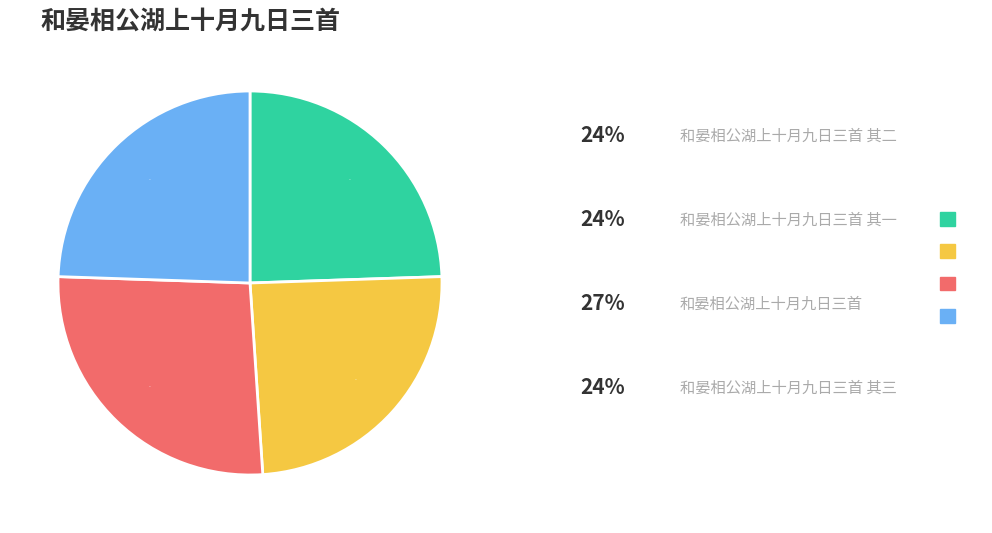

To the nearest percent, what is the average slice percentage?

25%